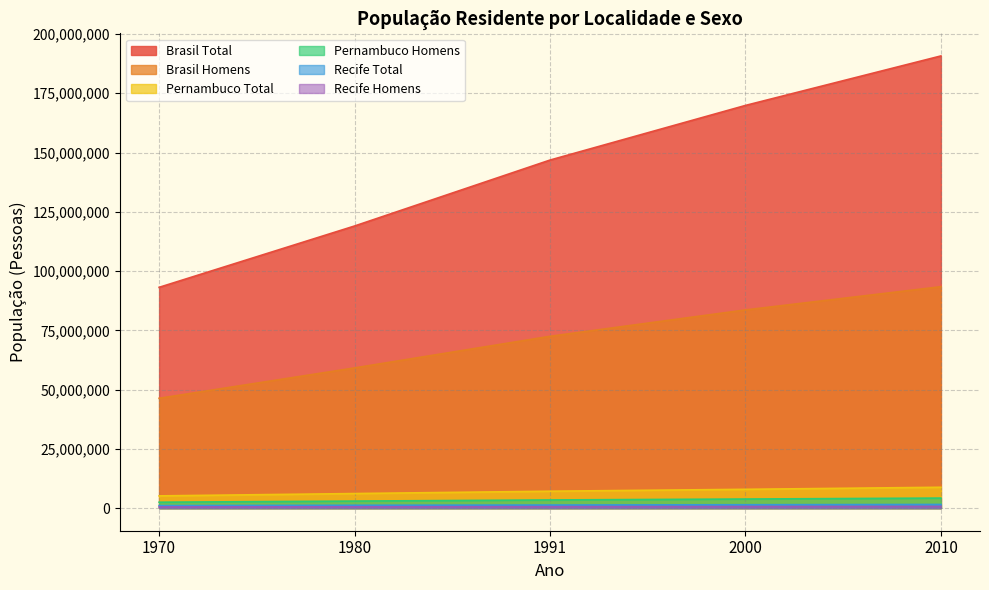

What is the difference between the maximum and minimum values in the Pernambuco Total series?

3635823